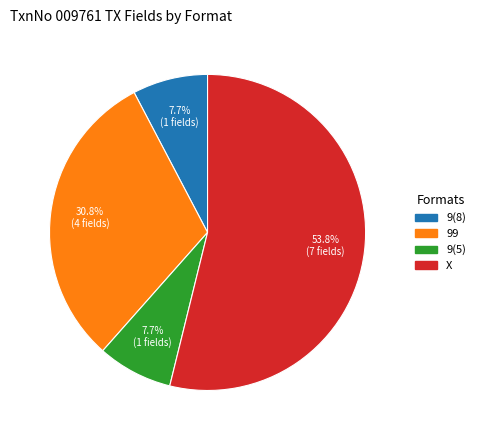

Is there a majority slice in this chart?

Yes